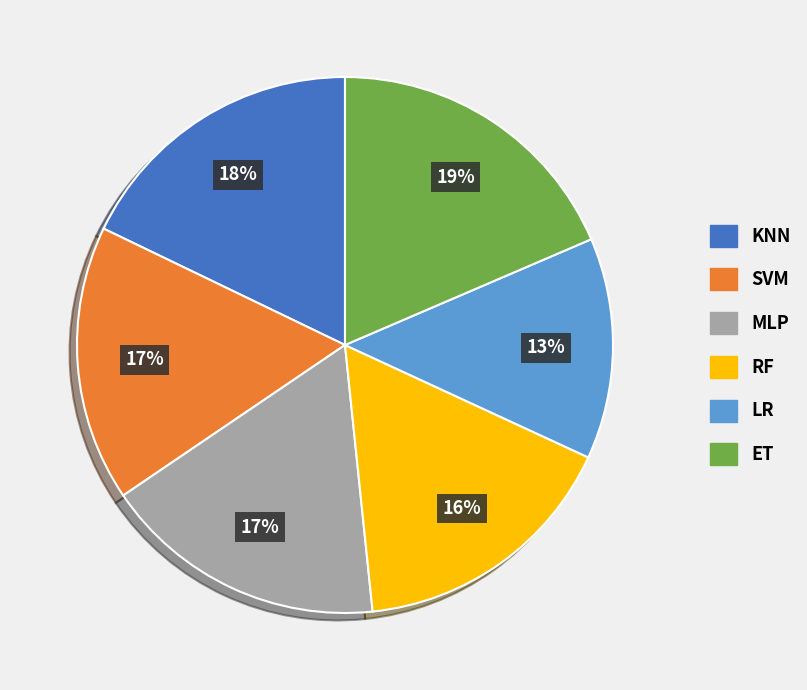

Which category has the biggest portion of the pie?

ET